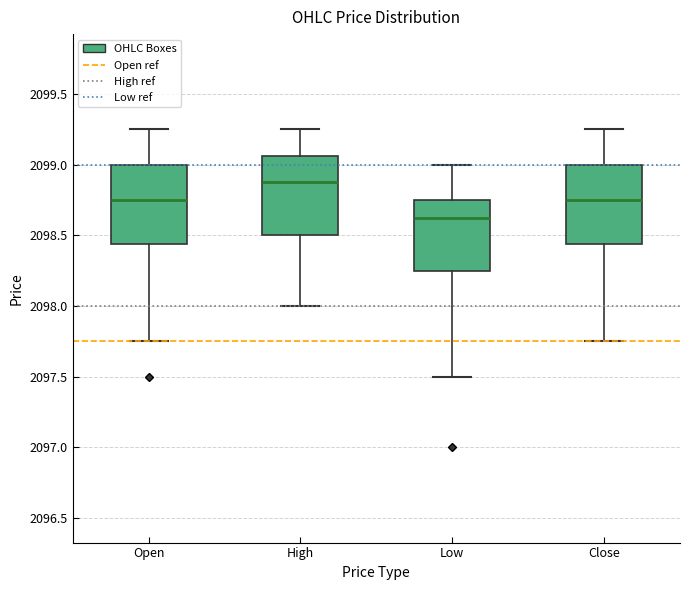

Reading left to right, transcribe this box plot: for each box, give where its median line is, the range the box spans, and where its two whiskers end, as read against the y-axis. The values are not printed on the chart, so give them approximately, as read against the axis.

Open: median 2098.75, box 2098.45 to 2099.00, whiskers 2097.75 to 2099.25
High: median 2098.90, box 2098.50 to 2099.05, whiskers 2098.00 to 2099.25
Low: median 2098.65, box 2098.25 to 2098.75, whiskers 2097.50 to 2099.00
Close: median 2098.75, box 2098.45 to 2099.00, whiskers 2097.75 to 2099.25